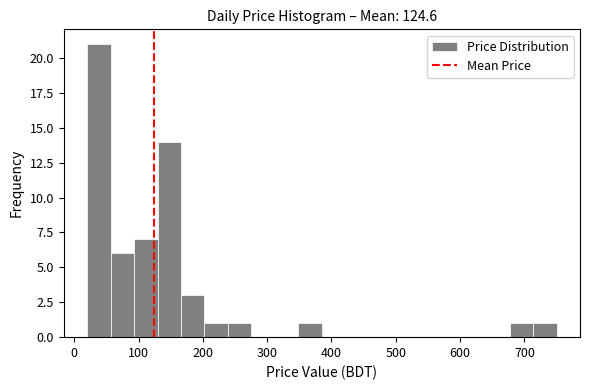

Around what value on the x-axis is the tallest bar? Give the approximate position of its centre, as read against the axis.

40